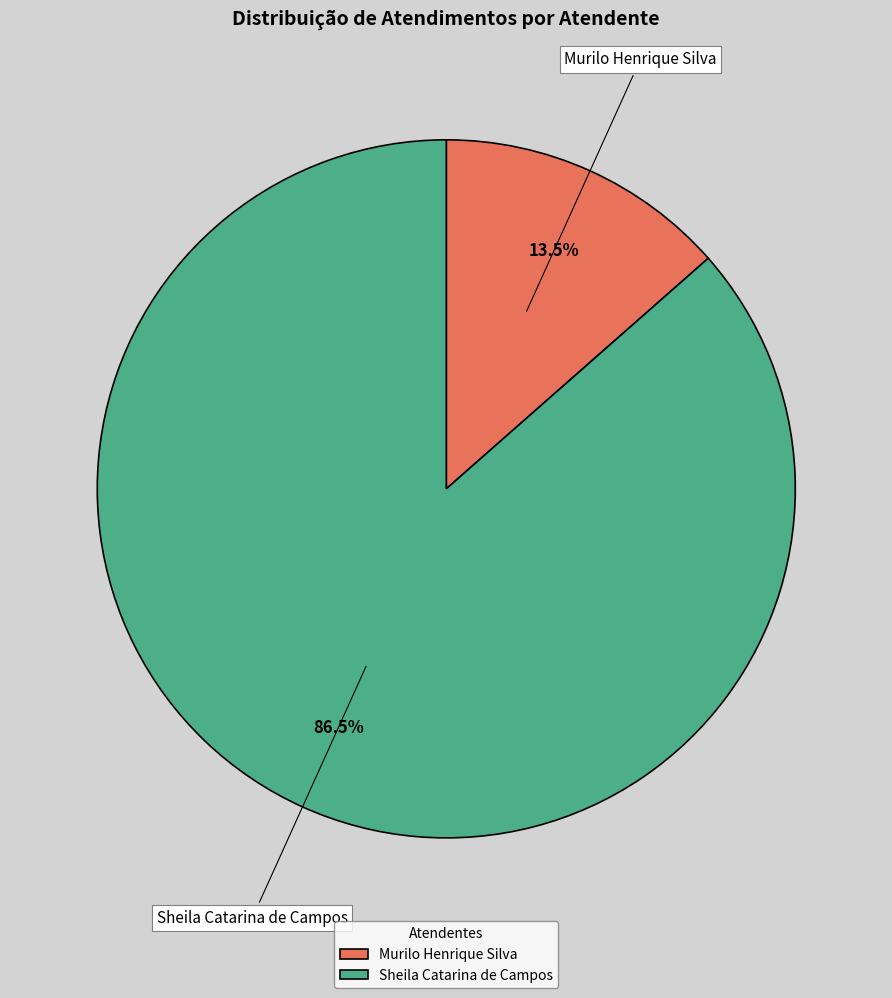

Does any single category account for the majority?

Yes